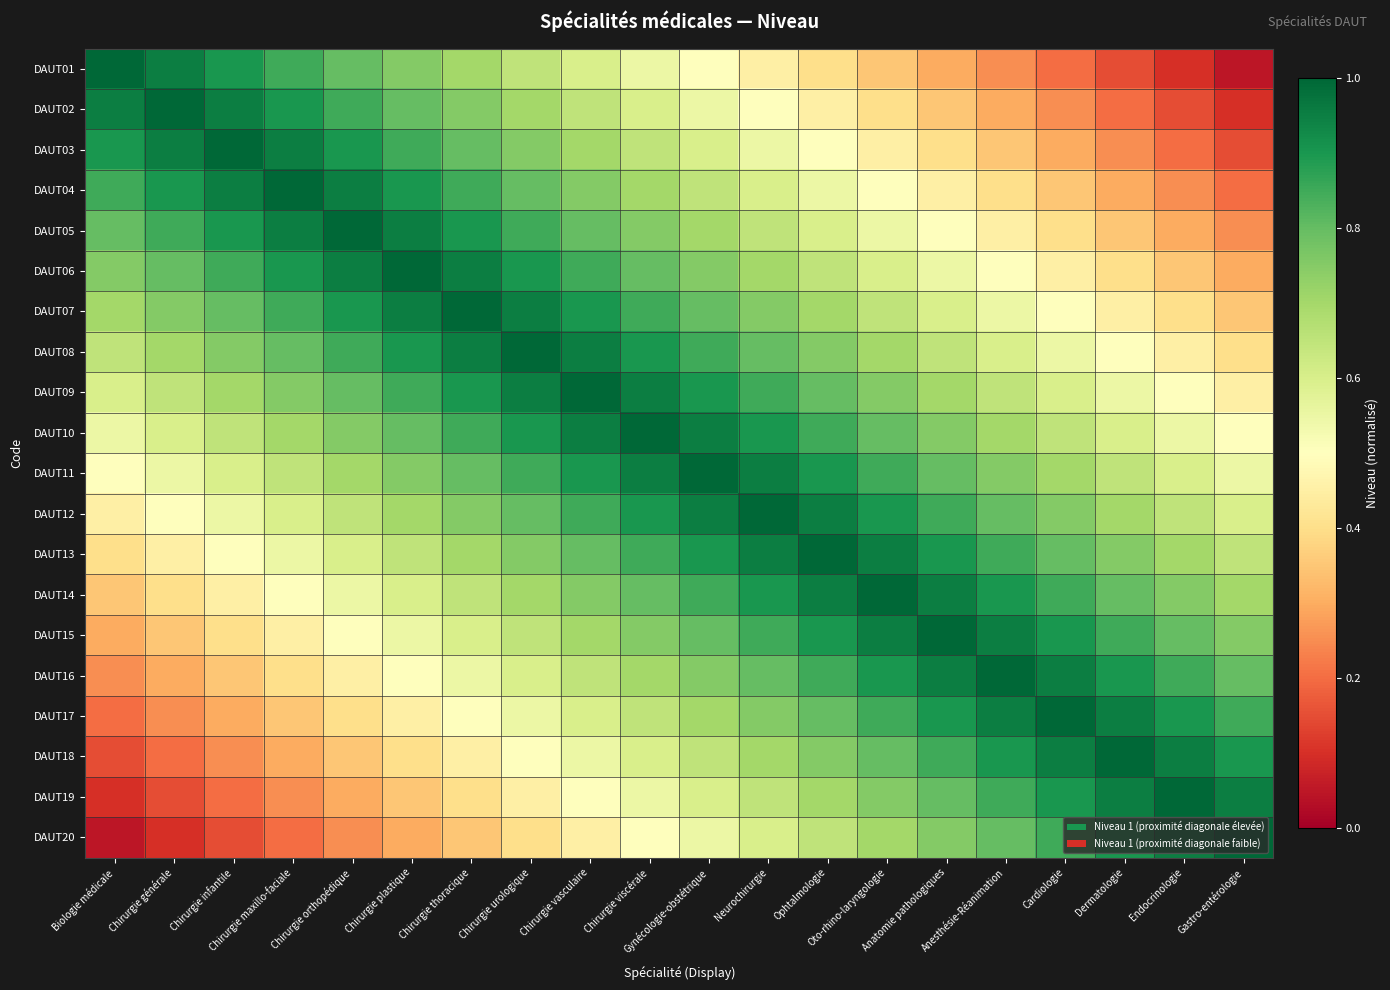

Which category has the lowest value across all series?

Gastro-entérologie